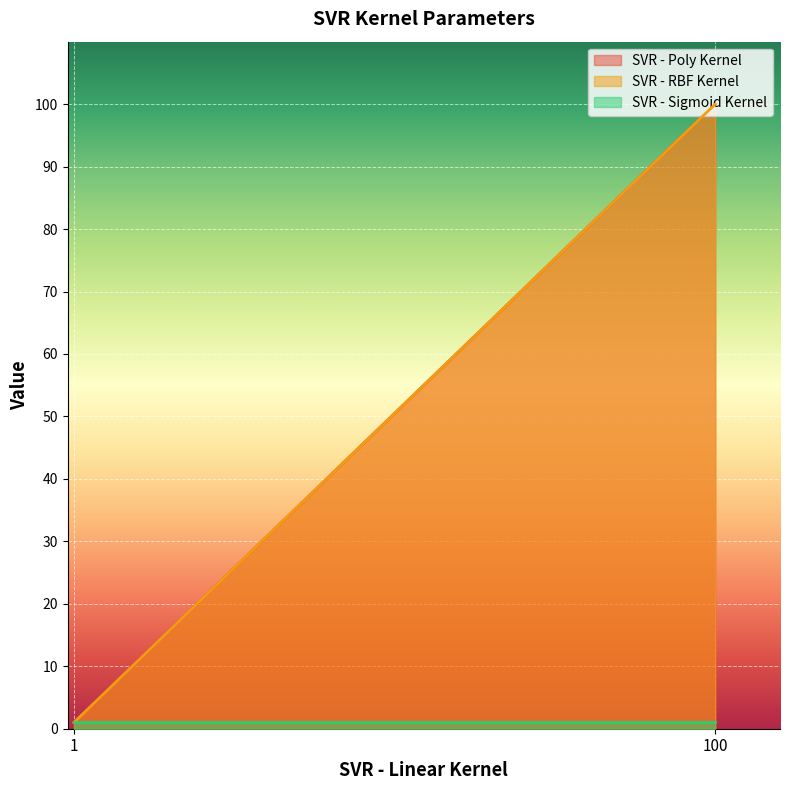

At which label does SVR - RBF Kernel reach its minimum?

1